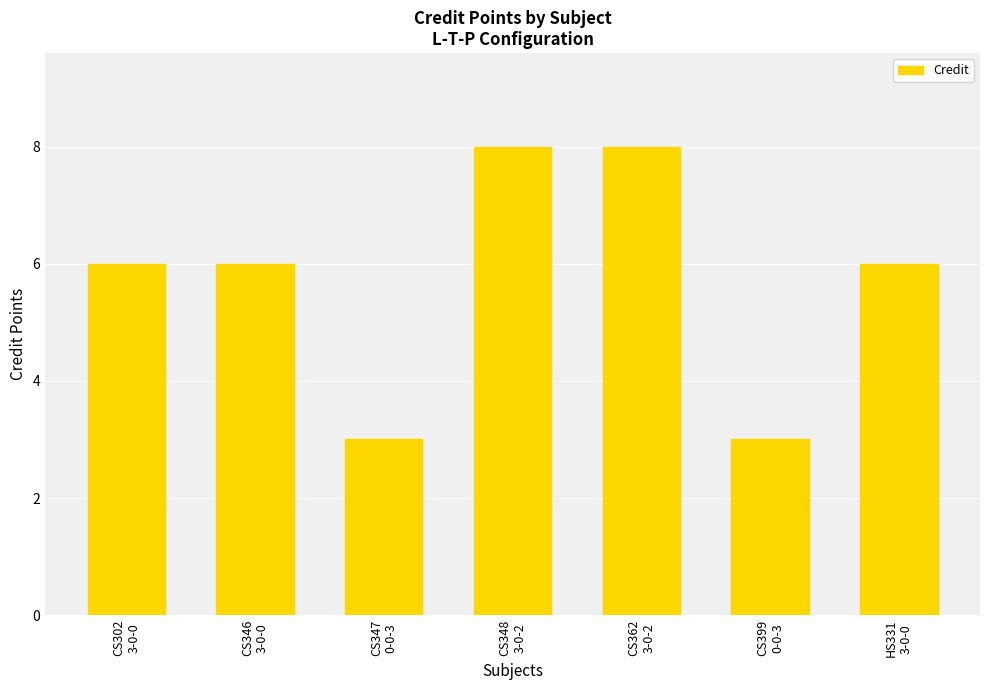

Is it true that the value at CS347
0-0-3 is 5?

False